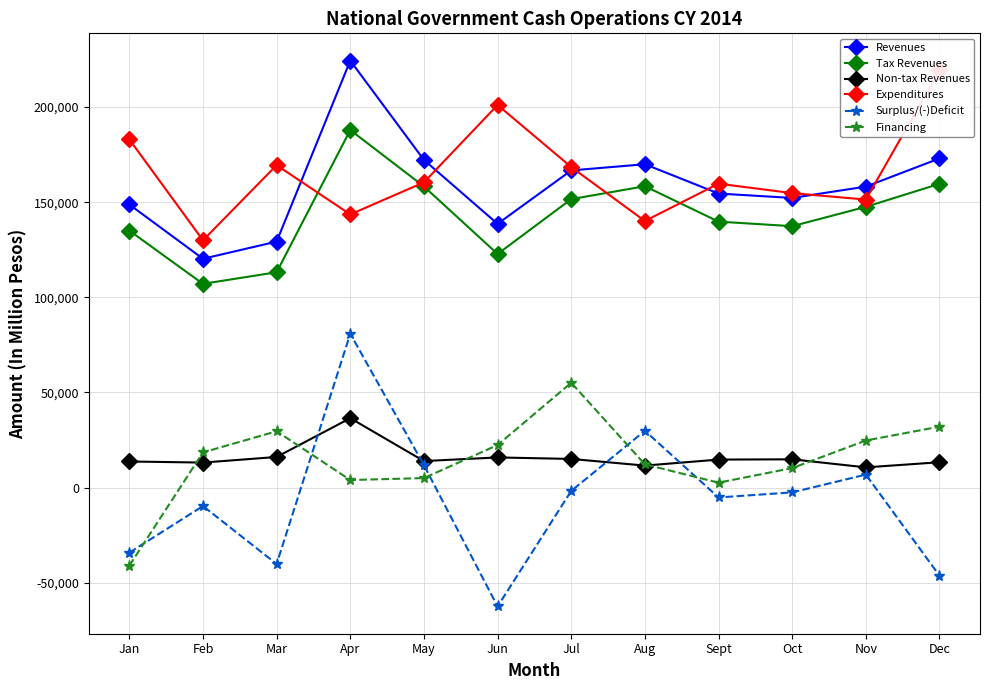

Where is the first local maximum for Expenditures?

Mar